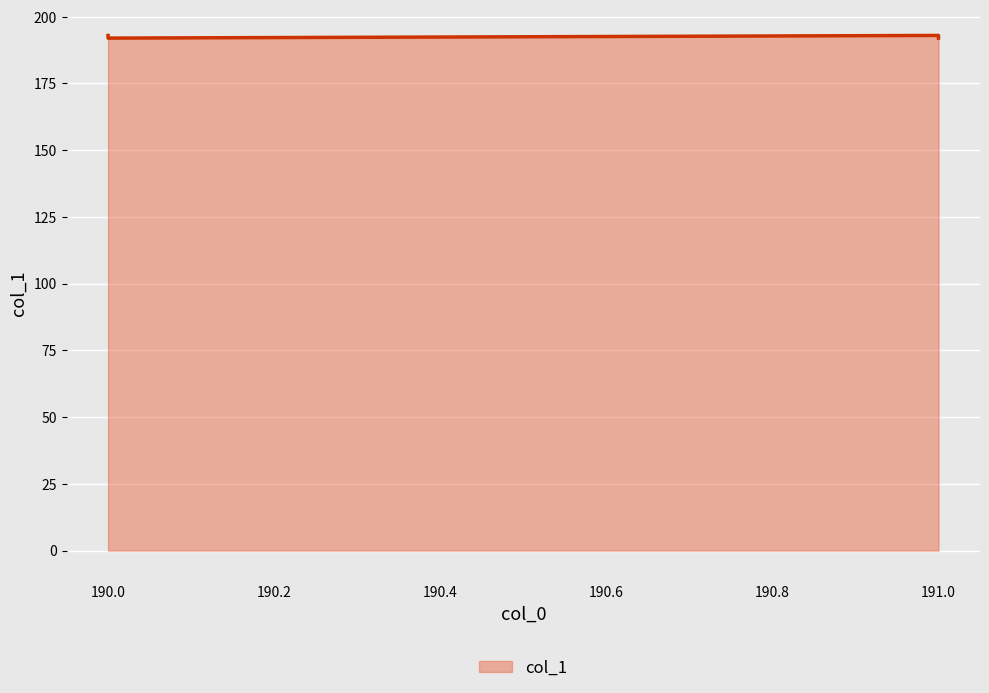

How many lines are shown in the chart?

1